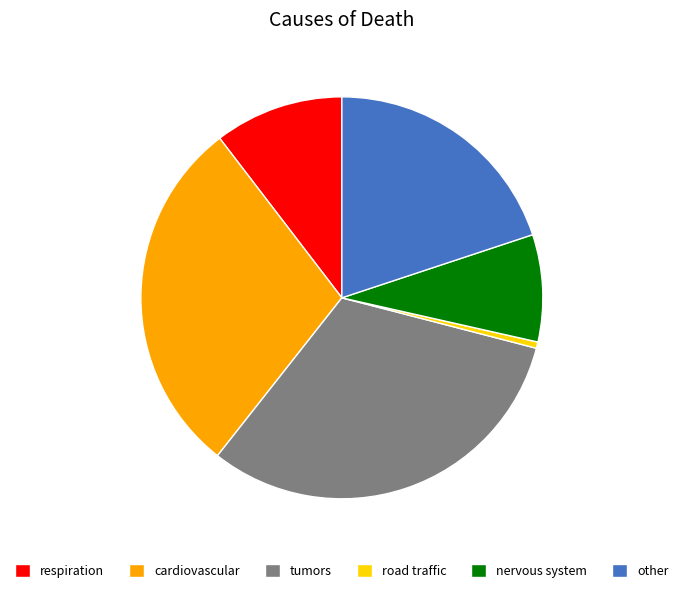

Which category has the biggest portion of the pie?

tumors